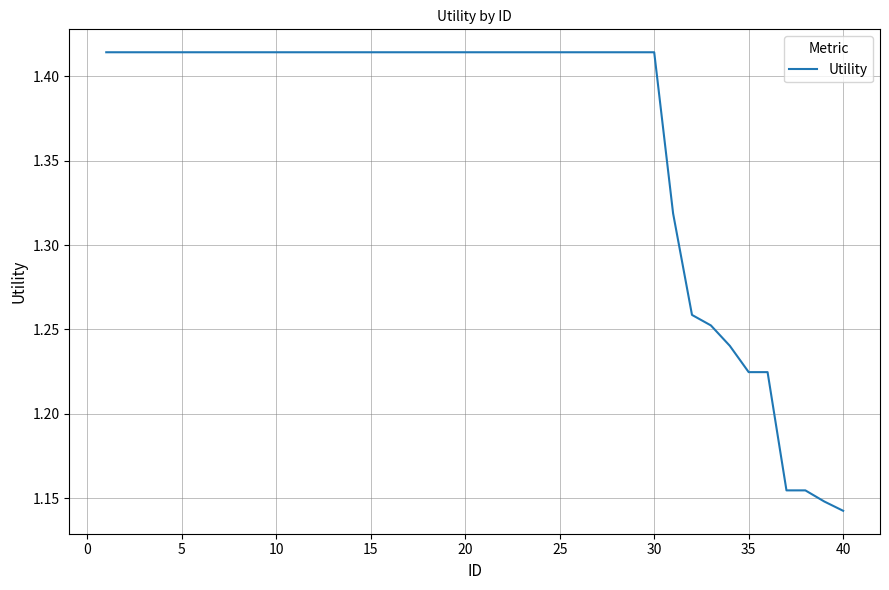

What is the difference between the maximum and minimum values?

0.3